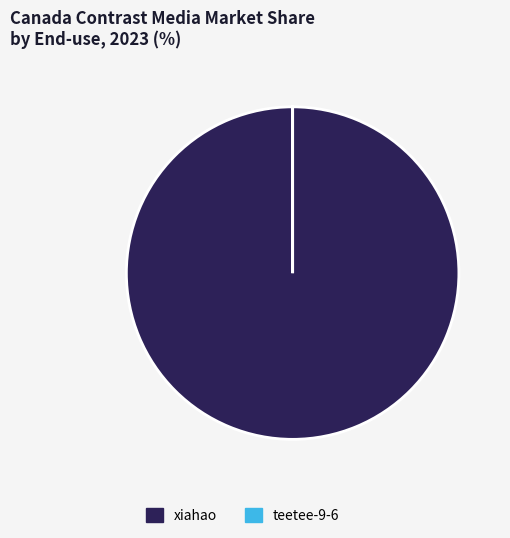

Which slice is the largest?

xiahao